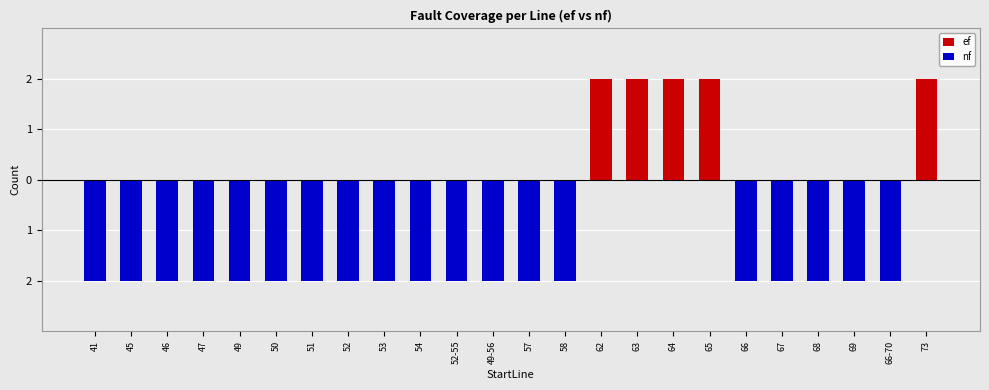

Reading left to right, what are all the values shown in this chart?

ef: 41=0	45=0	46=0	47=0	49=0	50=0	51=0	52=0	53=0	54=0	52-55=0	49-56=0	57=0	58=0	62=2	63=2	64=2	65=2	66=0	67=0	68=0	69=0	66-70=0	73=2
nf: 41=-2	45=-2	46=-2	47=-2	49=-2	50=-2	51=-2	52=-2	53=-2	54=-2	52-55=-2	49-56=-2	57=-2	58=-2	62=0	63=0	64=0	65=0	66=-2	67=-2	68=-2	69=-2	66-70=-2	73=0